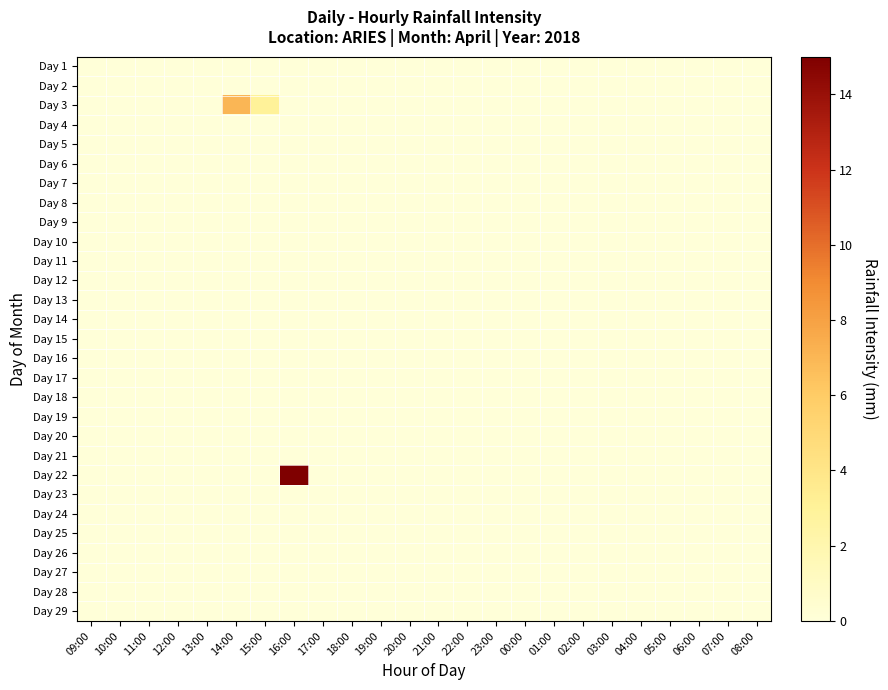

Which label corresponds to the smallest value in the chart?

09:00